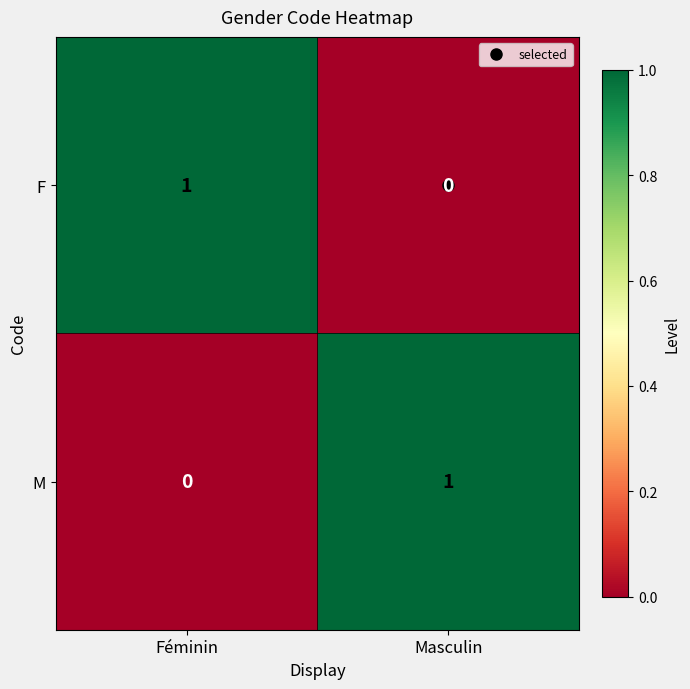

True or false: F has a value of 0 at Masculin.

True